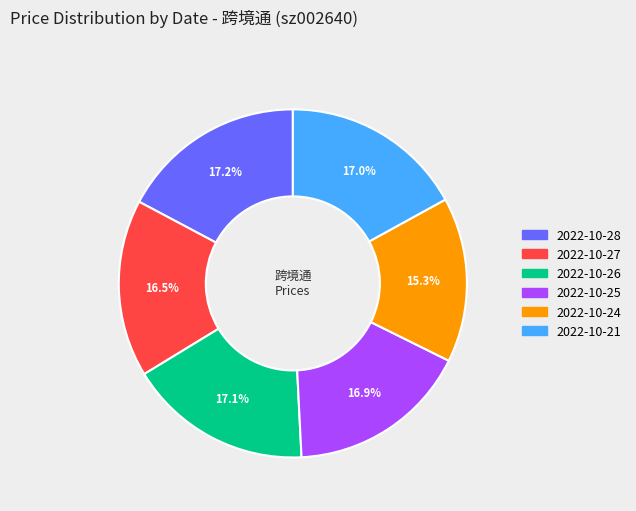

What is the smallest slice in the pie chart?

2022-10-24